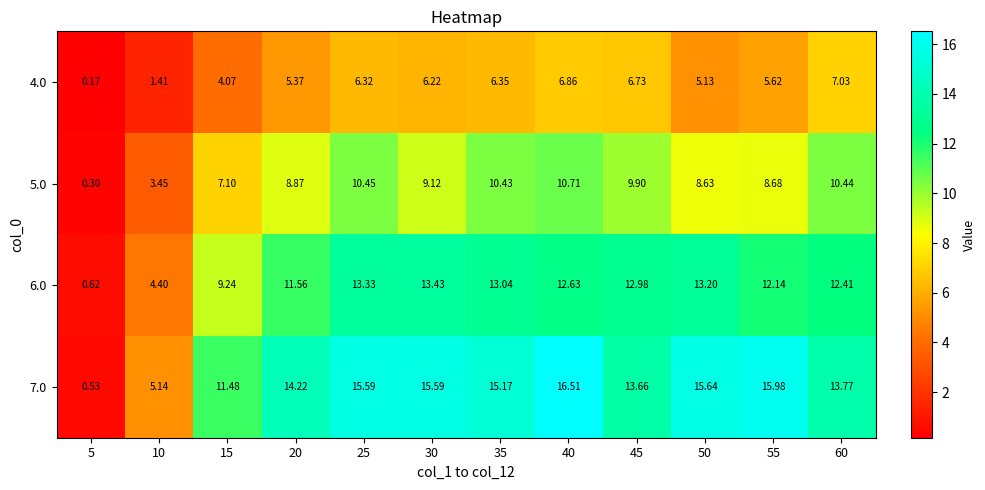

What is the spread (max minus min) of values at 25?

9.3